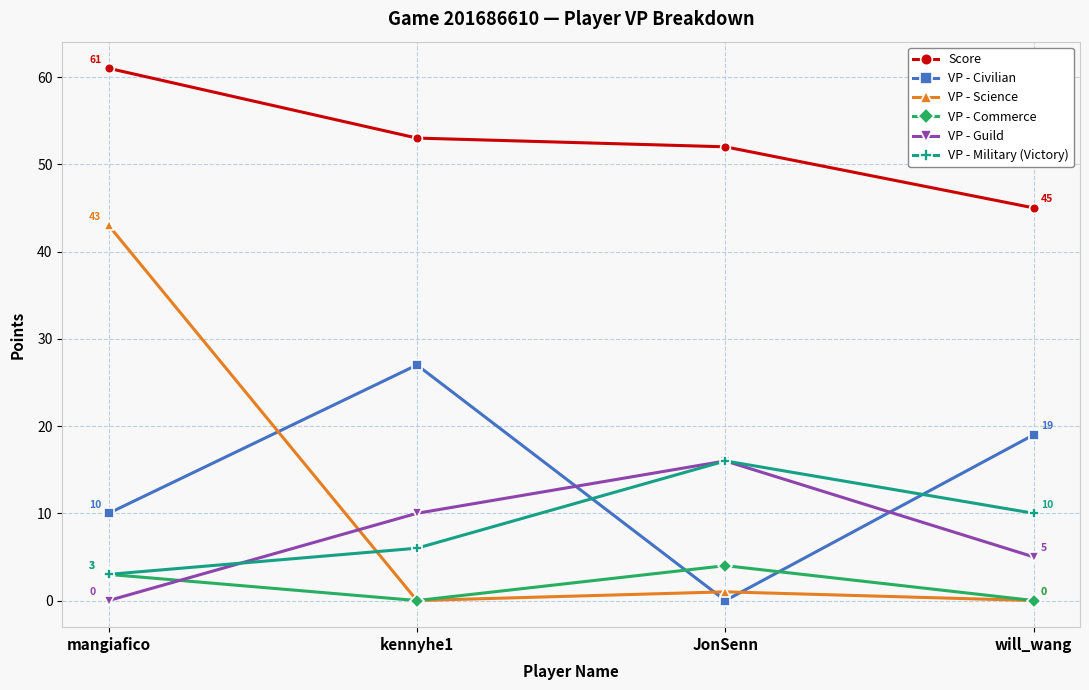

Rank the categories by Score value from lowest to highest.

will_wang, JonSenn, kennyhe1, mangiafico